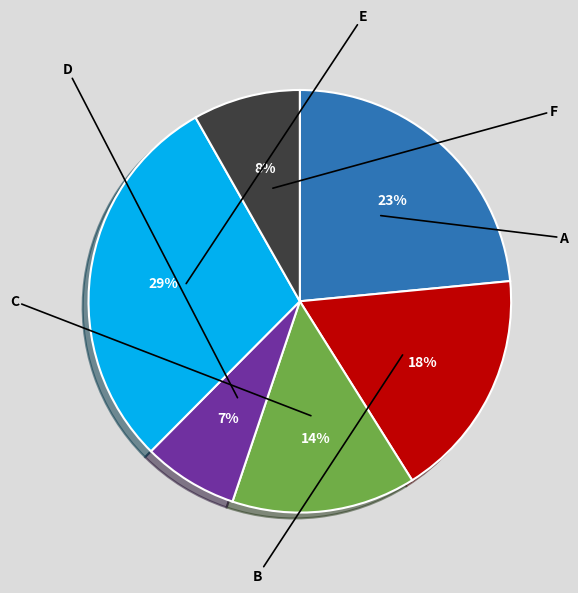

To the nearest percent, what is the difference between the E and D slice percentages?

22%